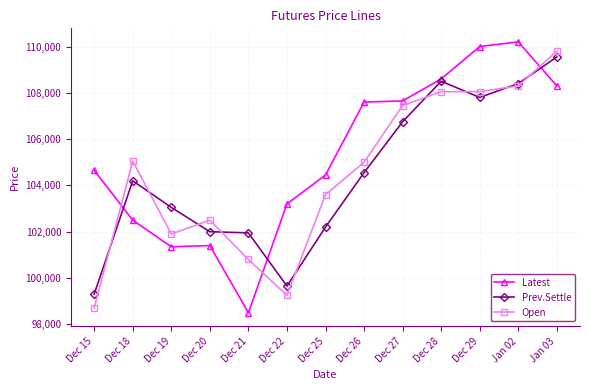

What is the label of the 8th point from the right?

Dec 22